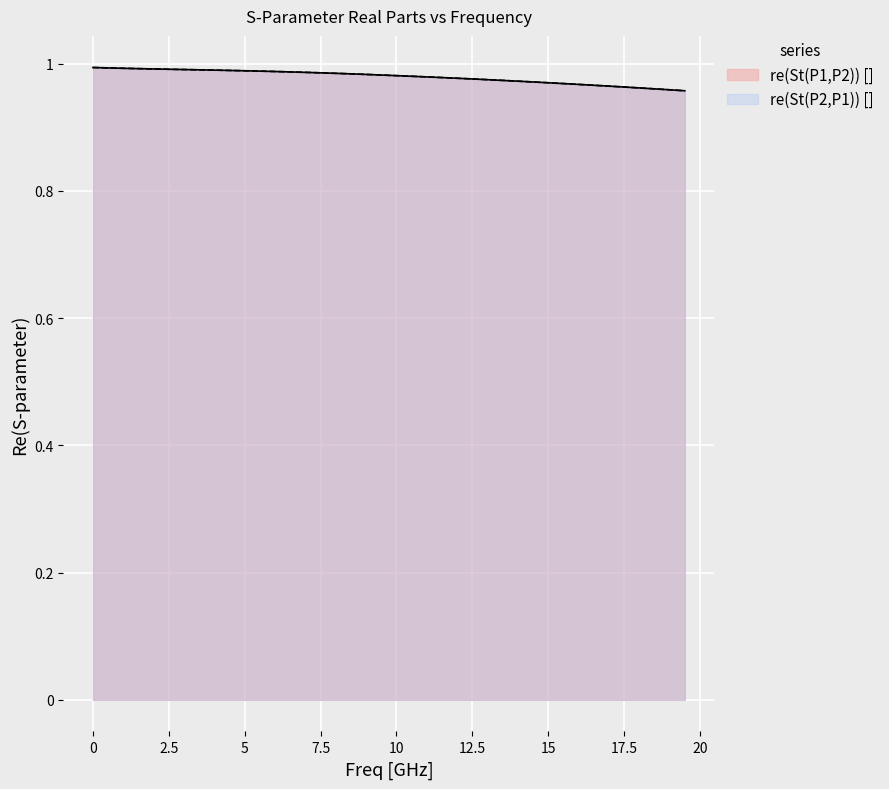

After their last crossing, which series has the higher values: re(St(P1,P2)) [] or re(St(P2,P1)) []?

re(St(P1,P2)) []